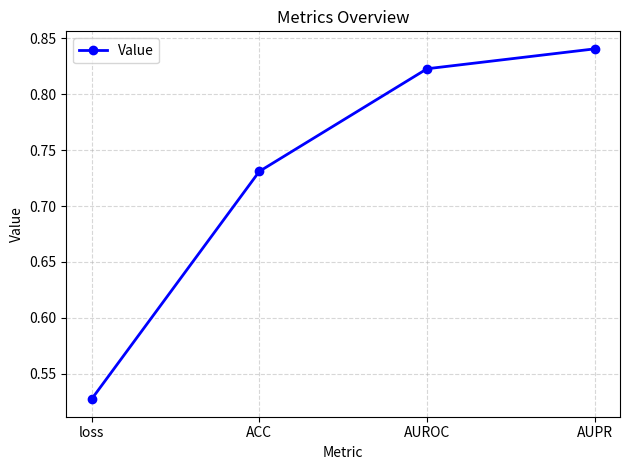

True or false: the data shows 0.3 at loss.

False